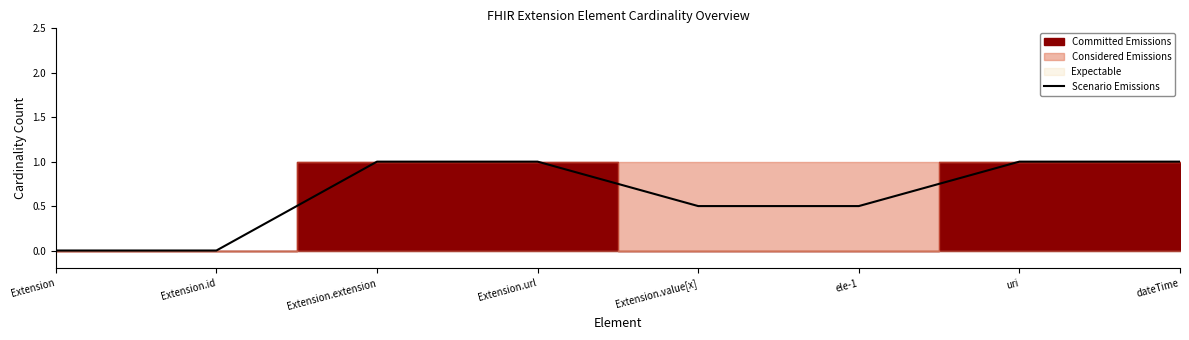

How many positive values are there?

6